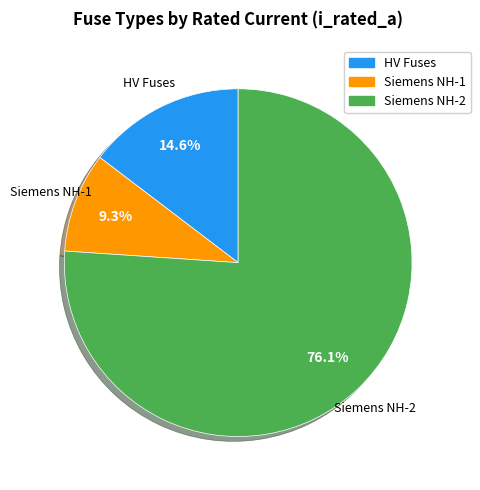

Is there a majority slice in this chart?

Yes